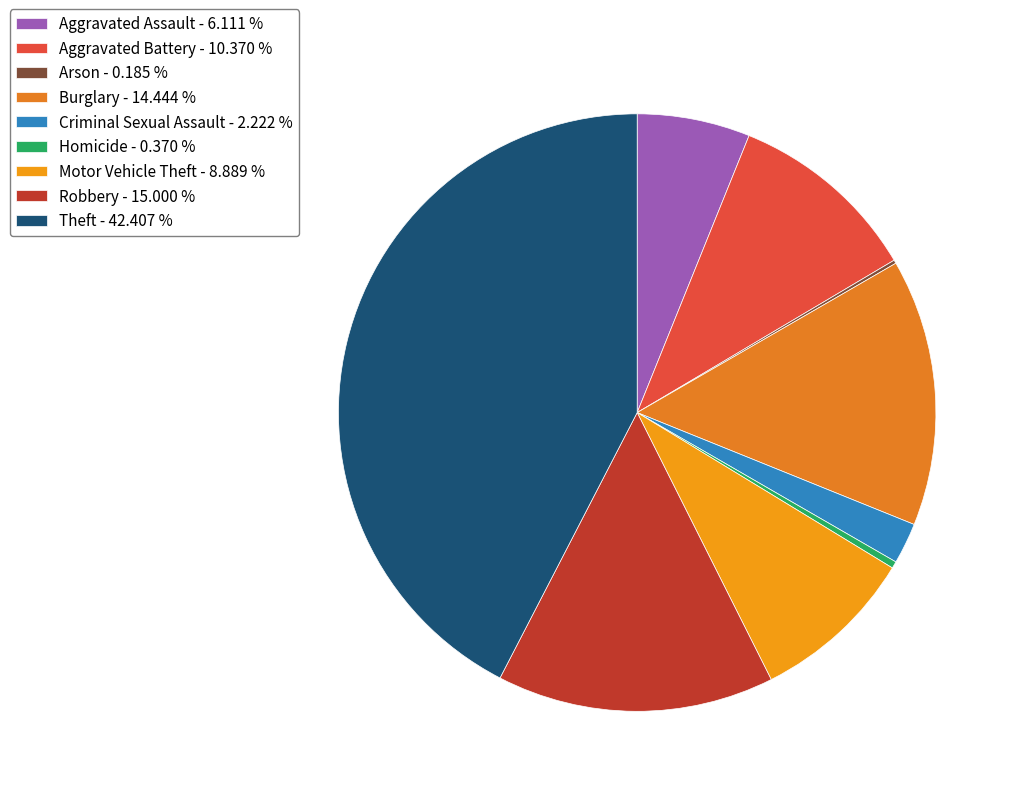

Count the number of slices in the pie.

9